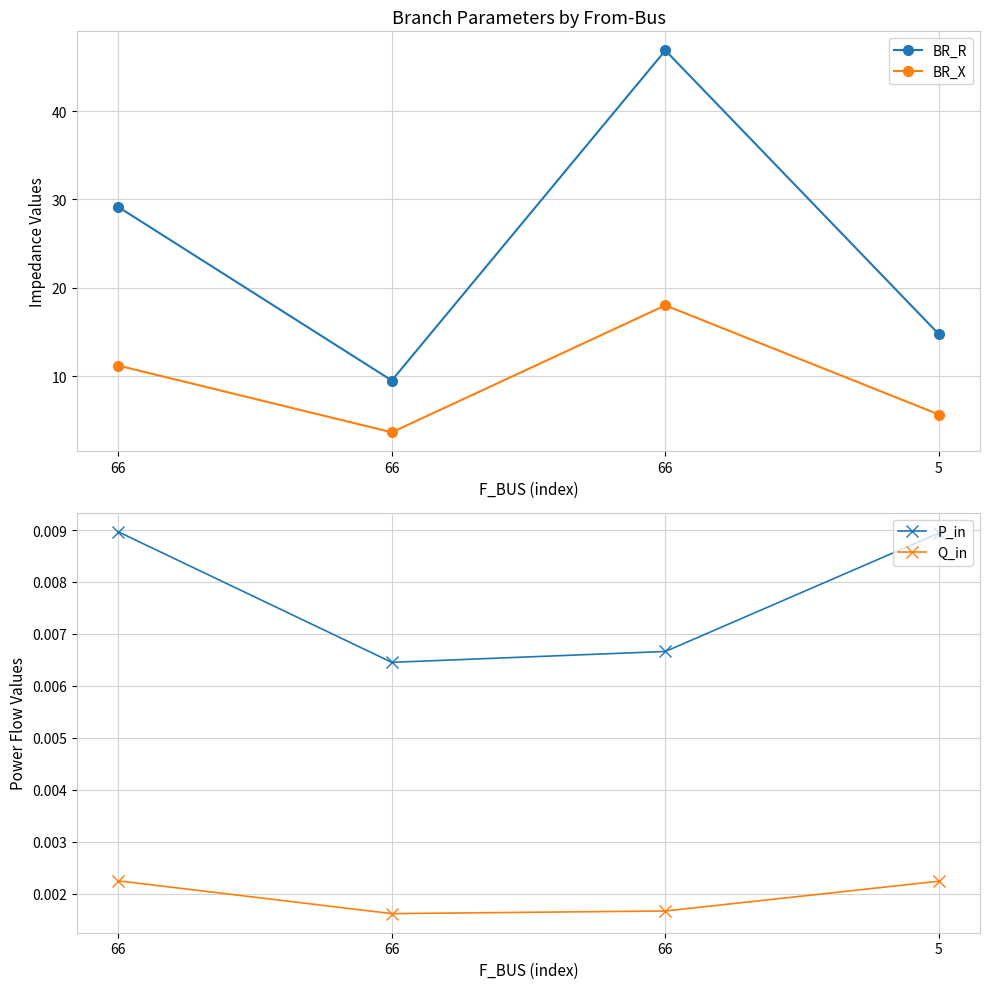

Which has a higher value, 66 or 66?

66